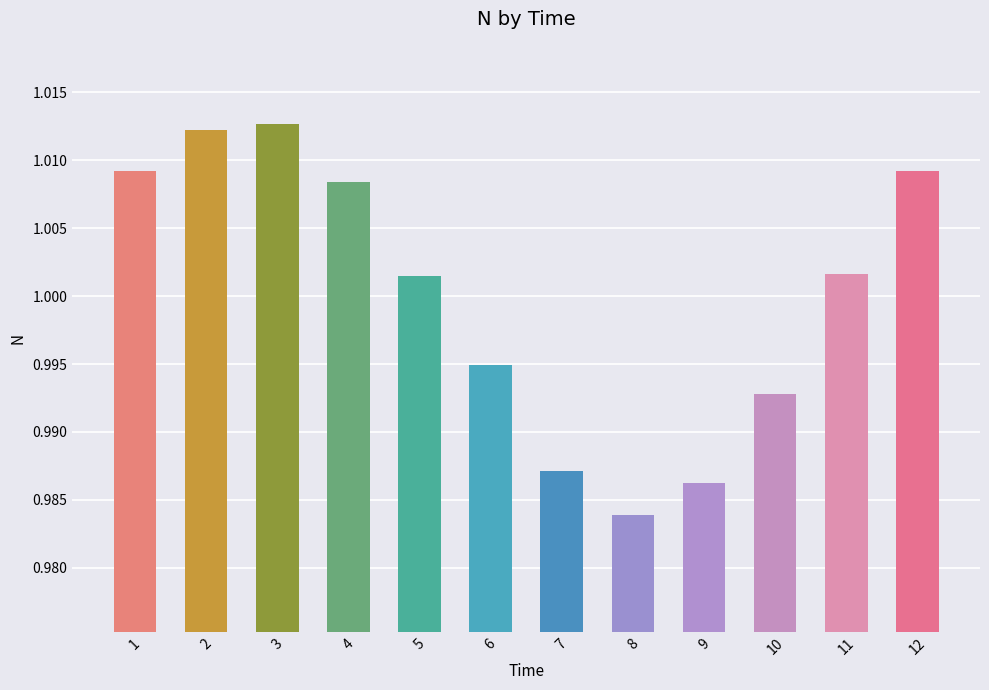

Is it true that the value at 12 is 0.7?

False